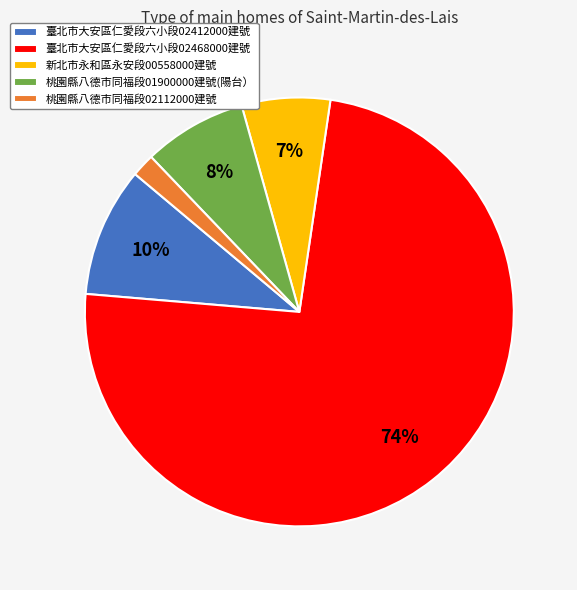

Approximately how many times larger is the value at 新北市永和區永安段00558000建號 compared to 臺北市大安區仁愛段六小段02412000建號?

0.7